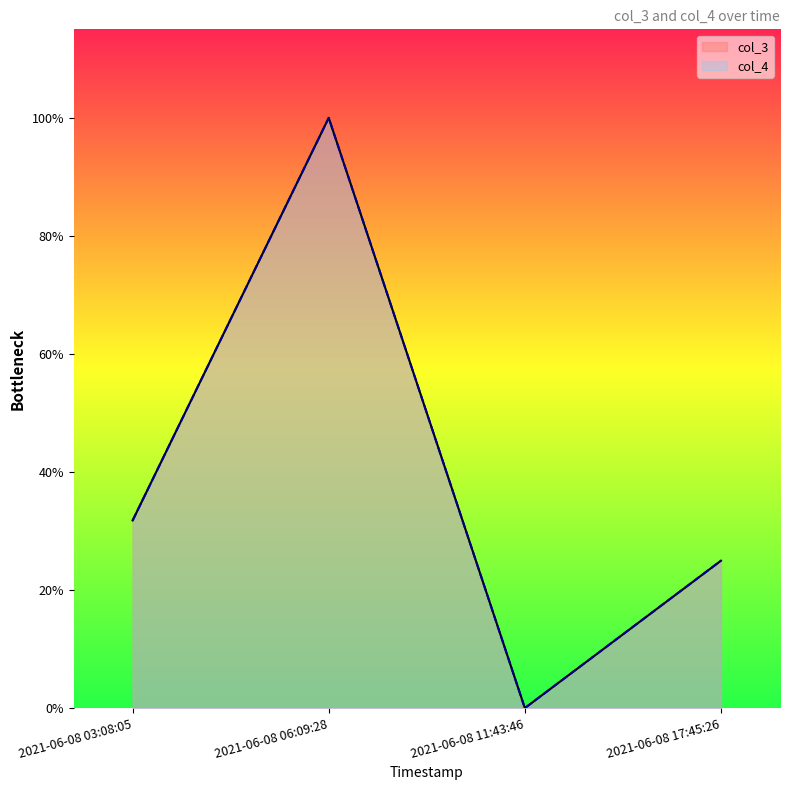

What is the total value across all series at 2021-06-08 03:08:05?

0.6